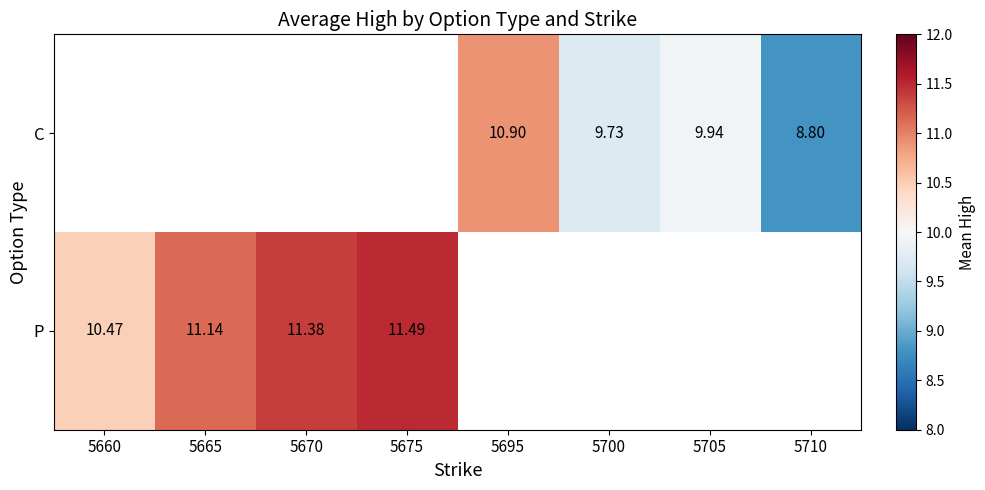

List the series in order of their peak value, lowest first.

C, P